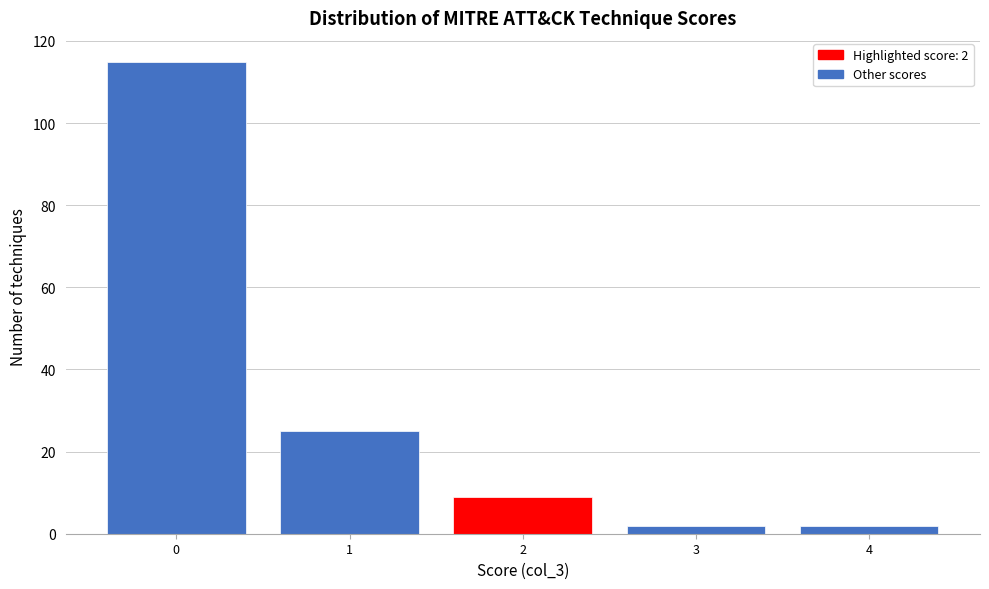

Over which range of the x-axis is the bar tallest?

-0.5 to 0.5